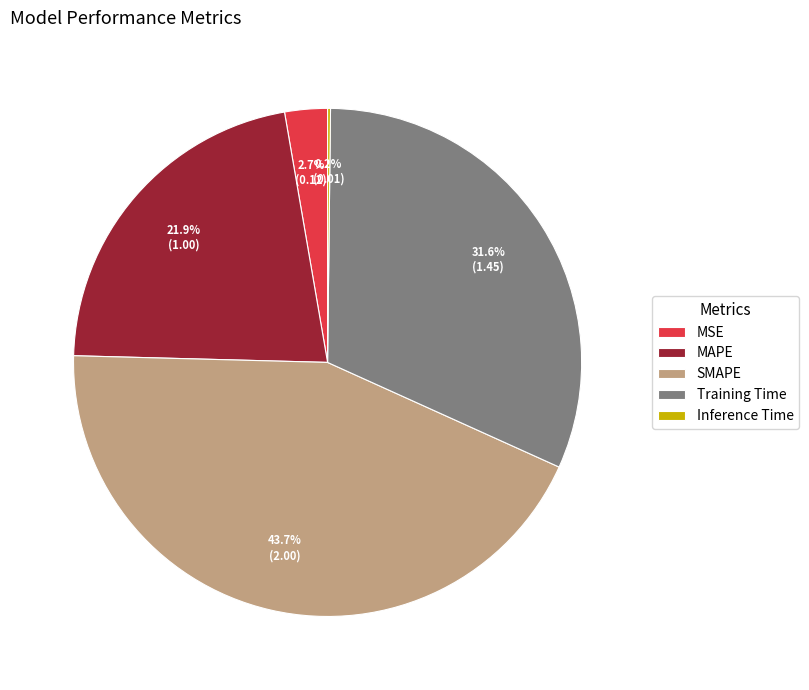

Which category has the biggest portion of the pie?

SMAPE